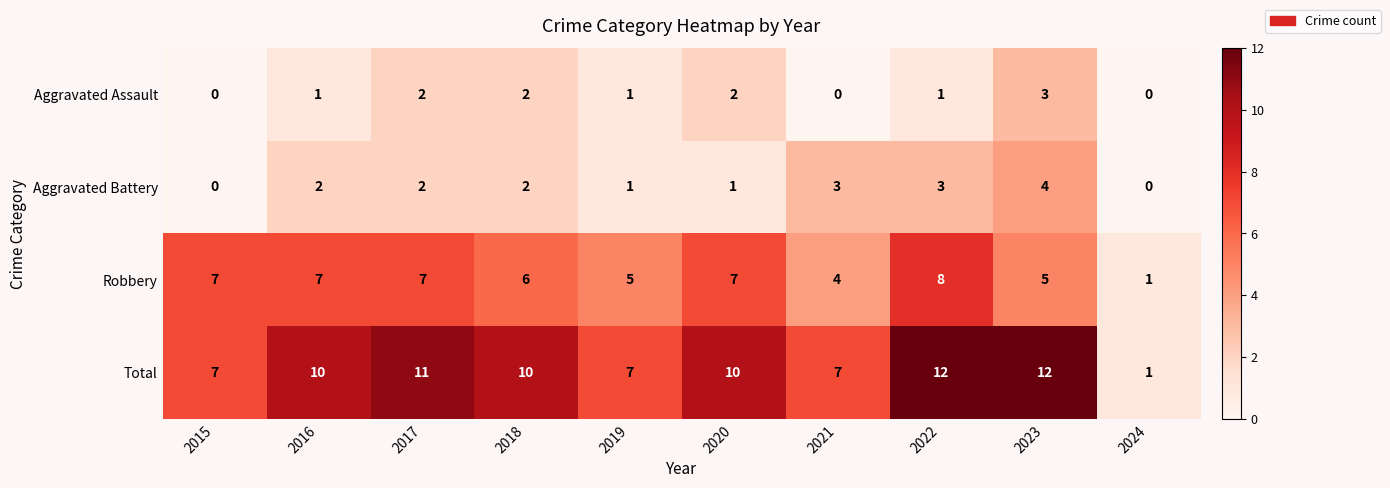

At how many categories does at least one series exceed 4?

9